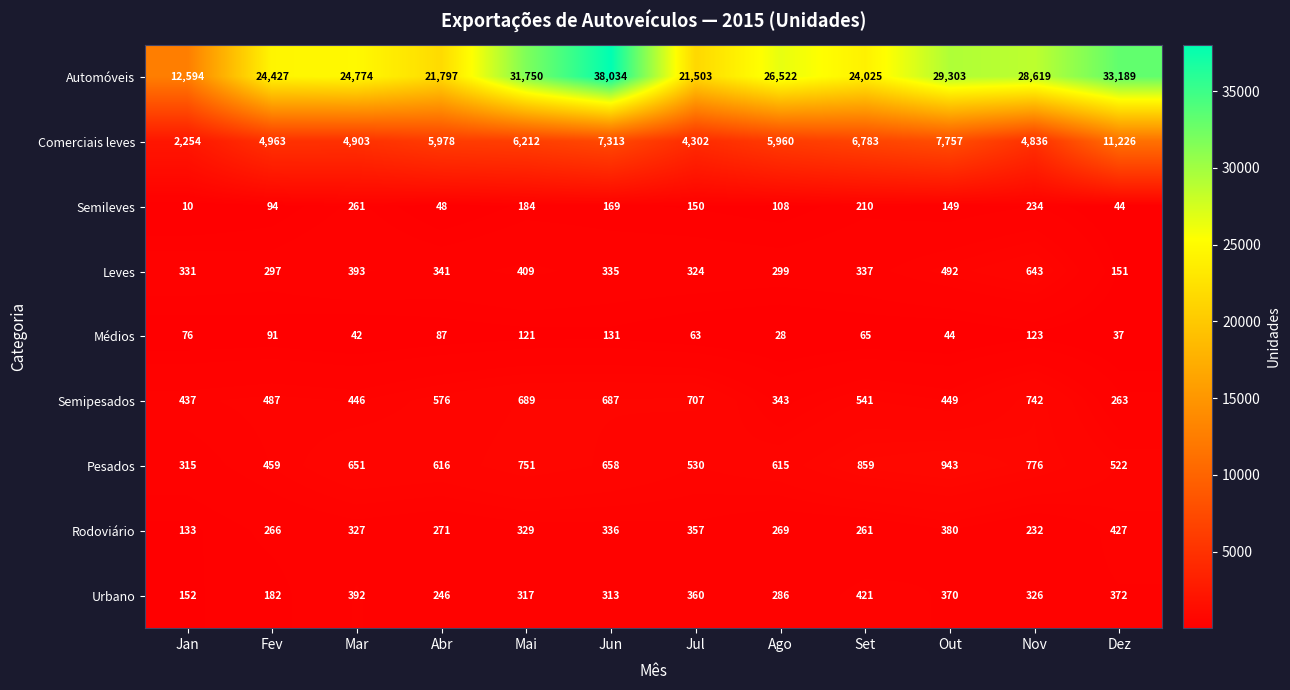

What is the difference between the maximum and minimum values in the Rodoviário series?

294